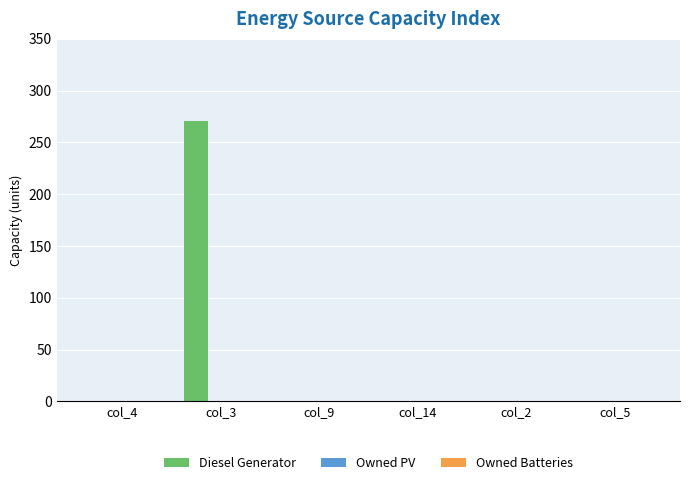

Is it true that the value at col_14 is 0?

True